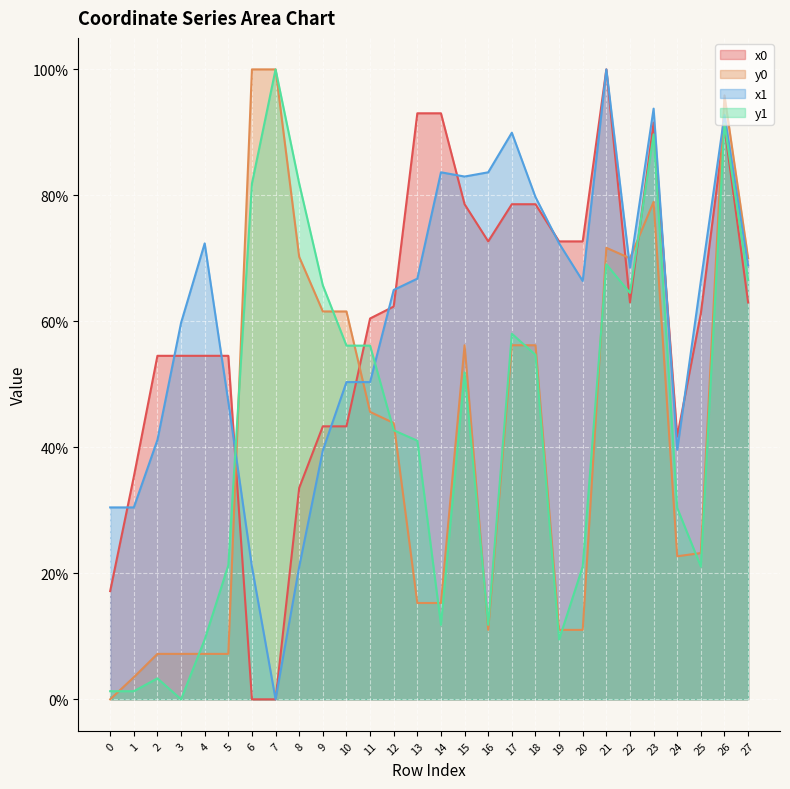

Does the chart display data point markers on the line(s)?

No